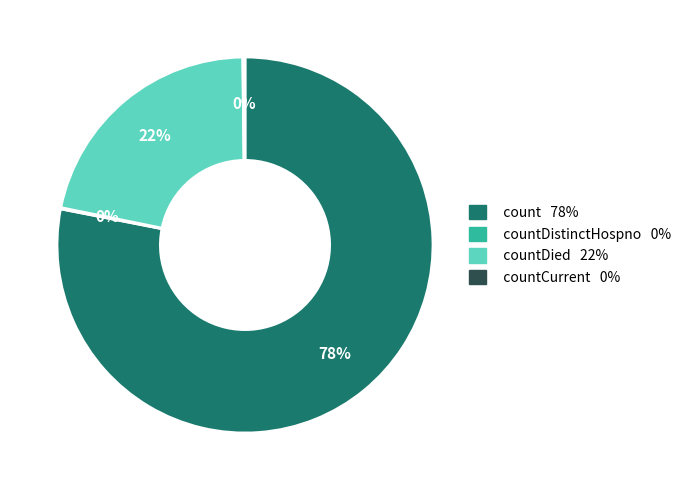

Is there a majority slice in this chart?

Yes